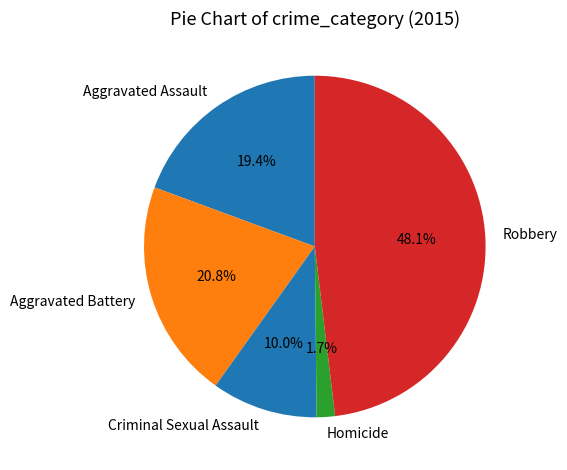

Is Robbery the majority of the pie?

No